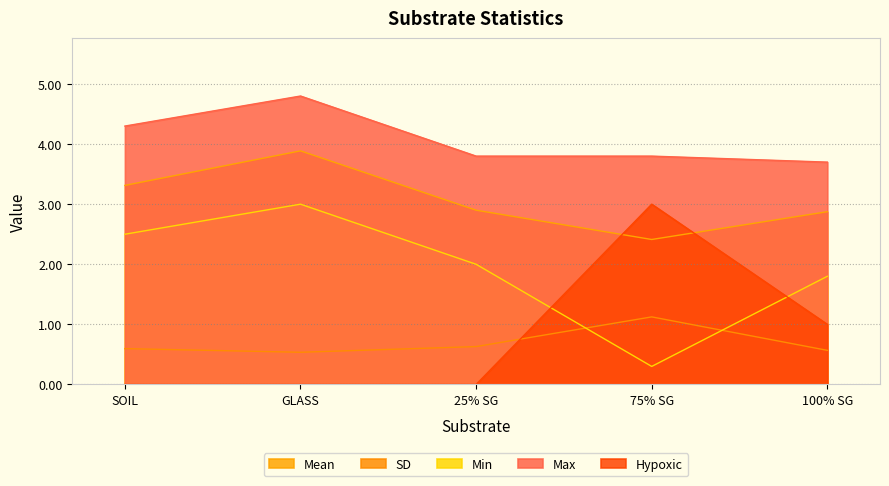

Which series changed the most between 75% SG and 100% SG?

Hypoxic